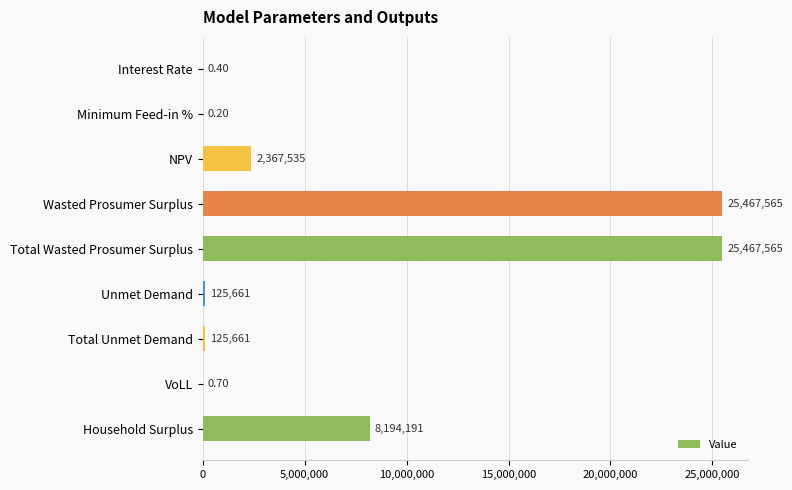

Where is the data nearest to the value 12733782?

Household Surplus